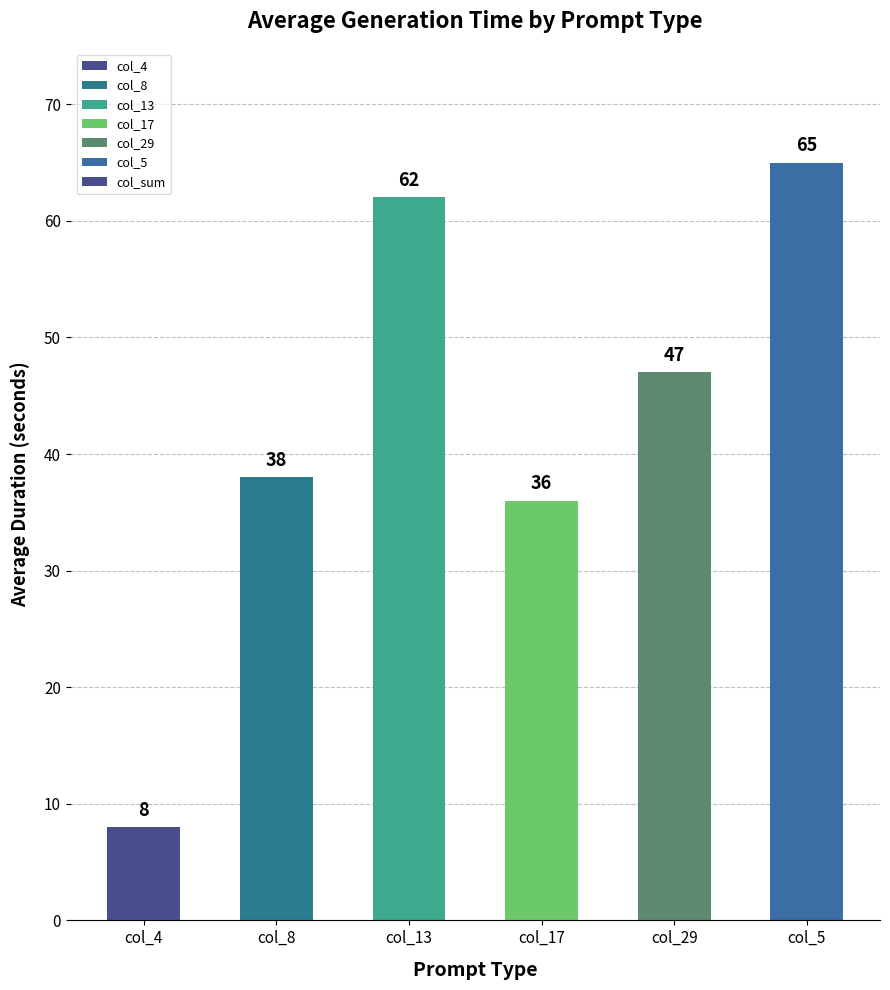

Reading right to left, list all the values displayed in this chart.

col_5=65	col_29=47	col_17=36	col_13=62	col_8=38	col_4=8